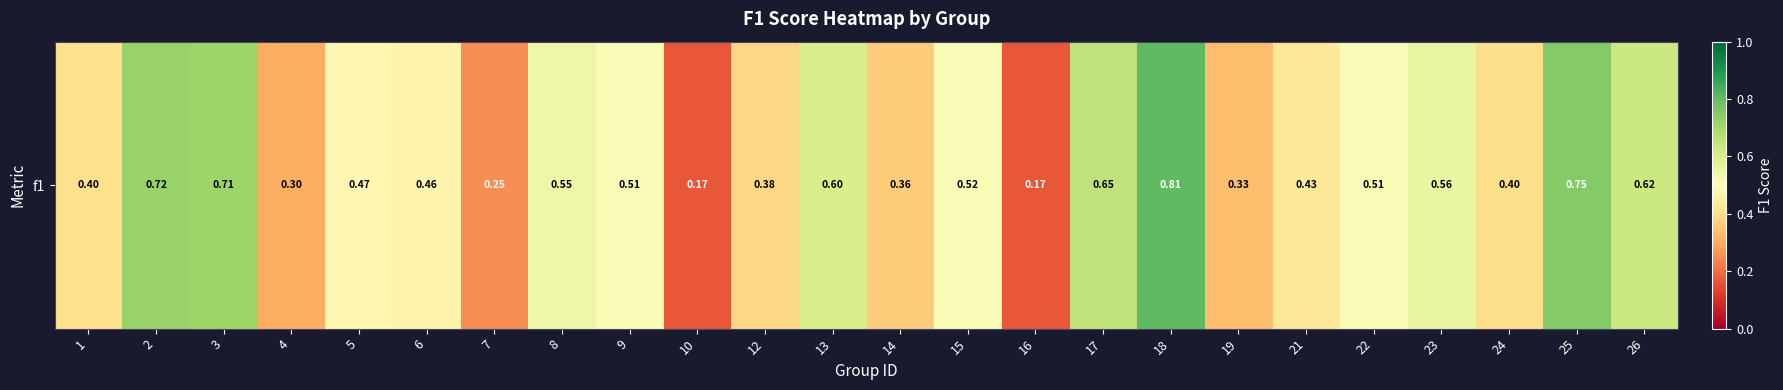

At which label is the value closest to 0?

10